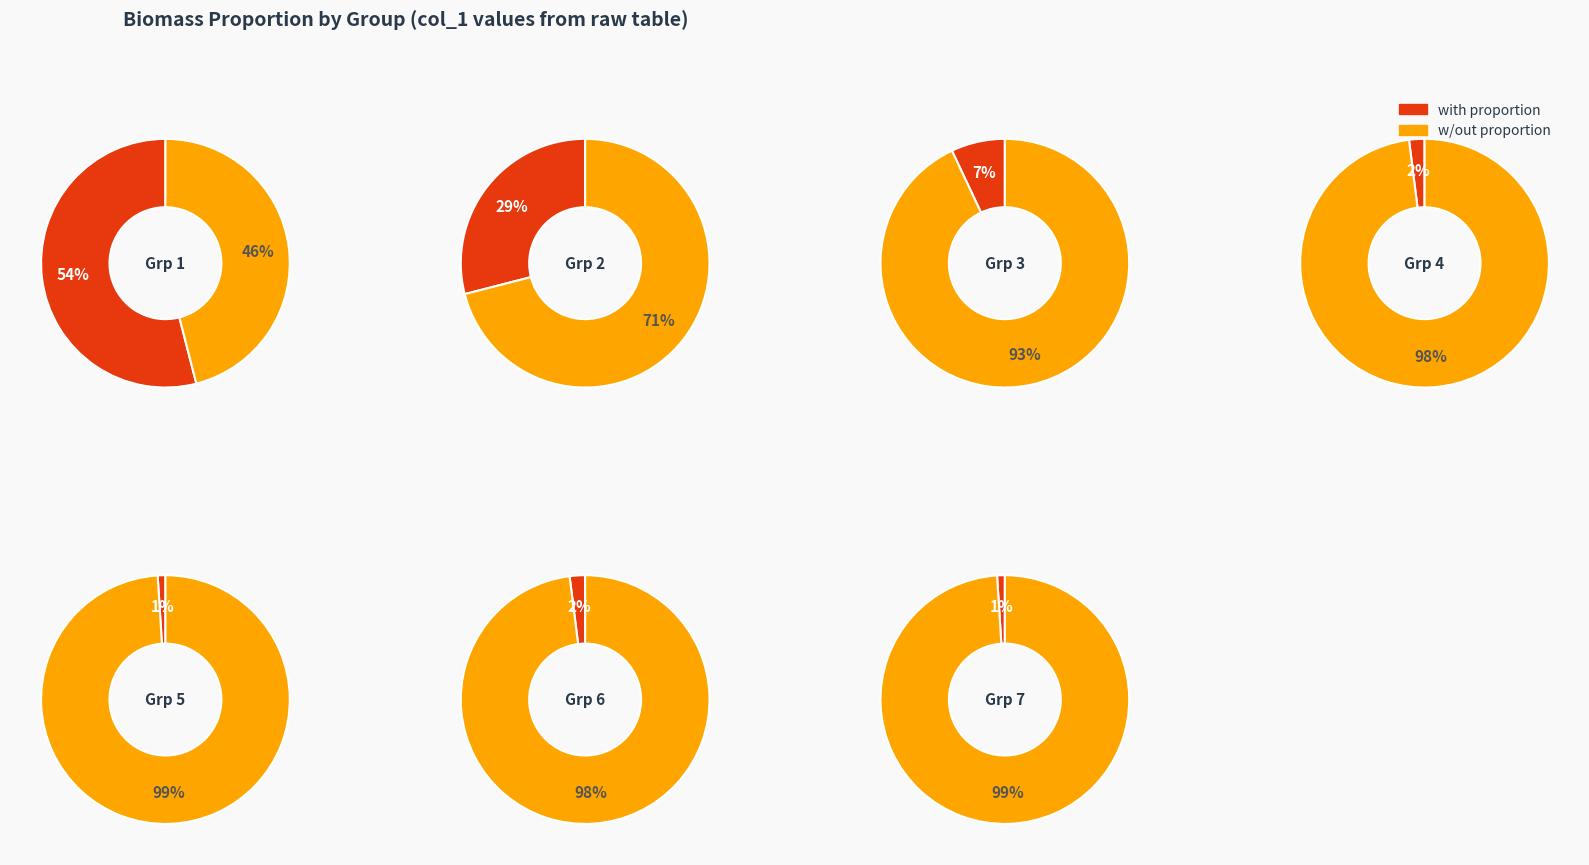

To the nearest percent, what is the average slice percentage?

14%